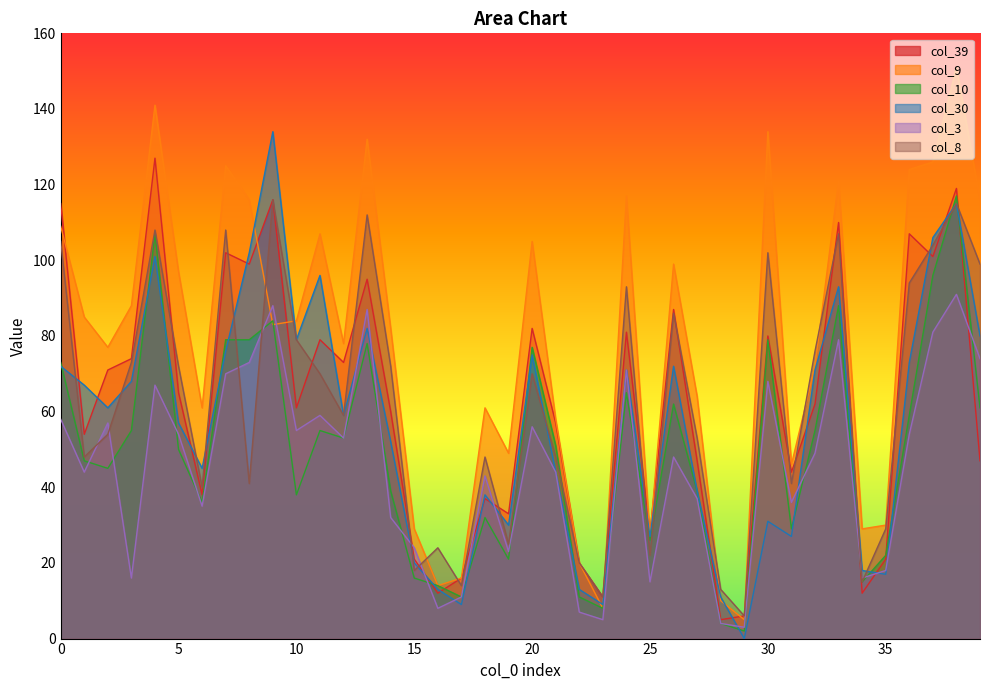

What is the value of the col_9 point at the 40th from the left?

116